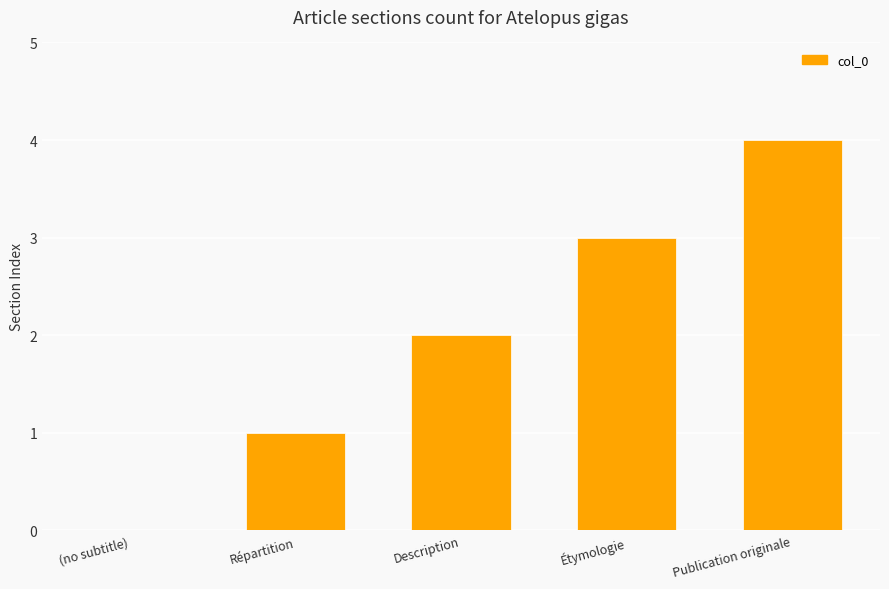

At which category does the chart reach its peak across all series?

Publication originale